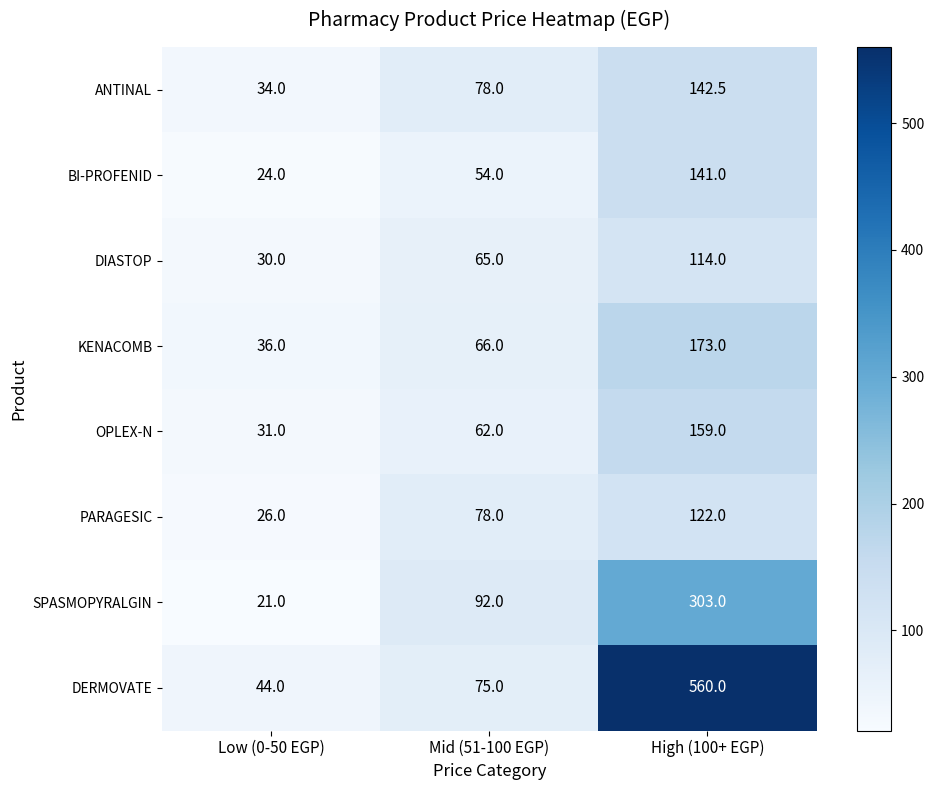

What value does the ANTINAL series have at Mid (51-100 EGP)?

78.0